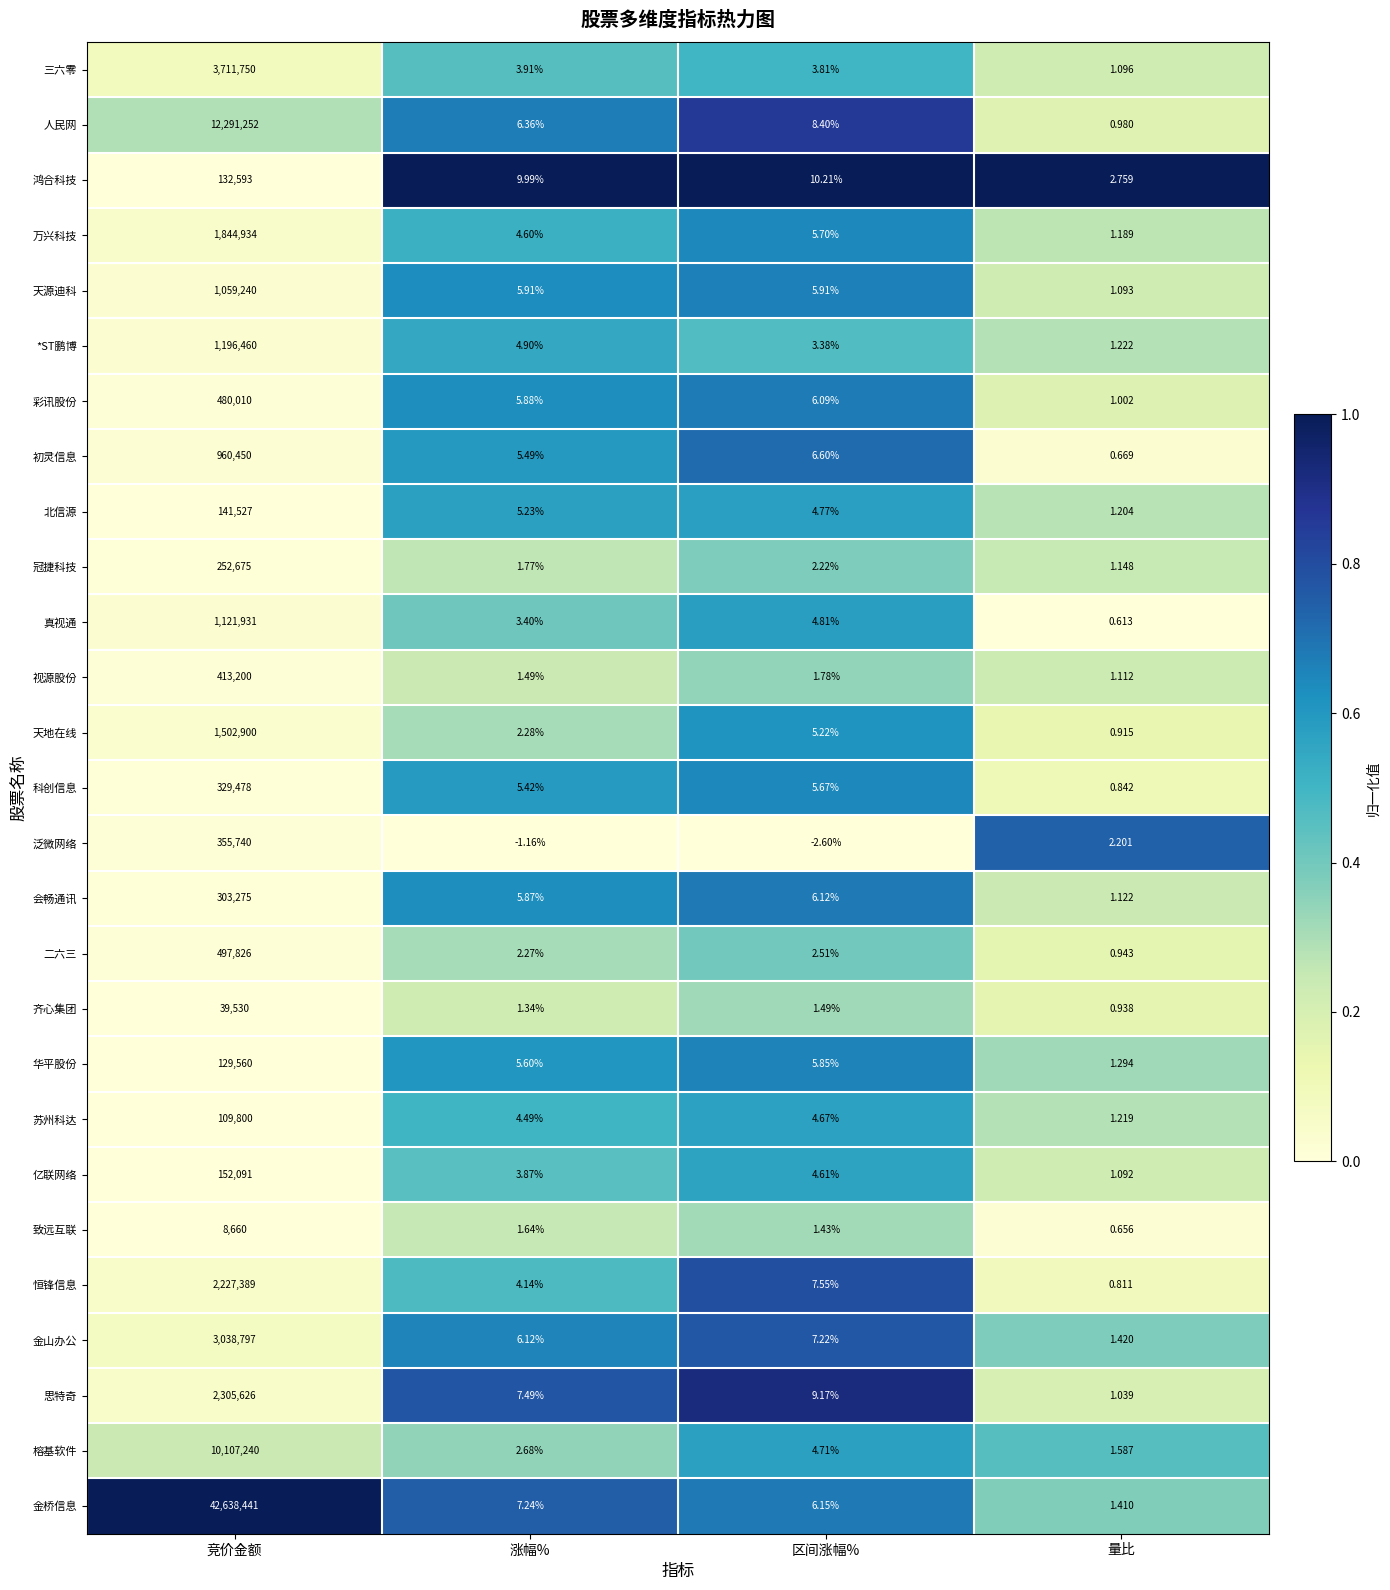

Where does the 榕基软件 series first go above 4?

竞价金额